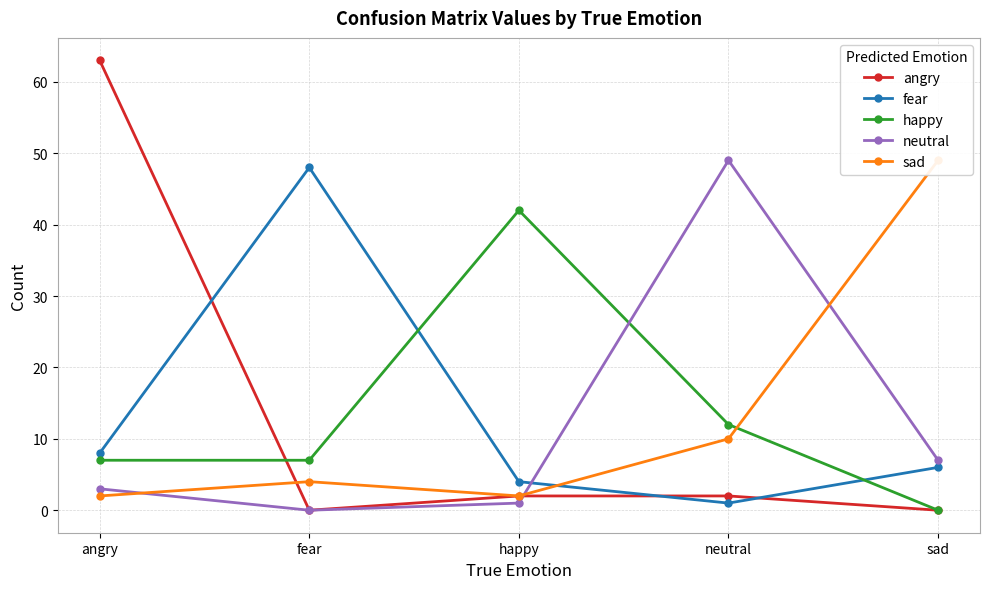

Reading left to right, extract all data points from this chart.

angry: 63	0	2	2	0
fear: 8	48	4	1	6
happy: 7	7	42	12	0
neutral: 3	0	1	49	7
sad: 2	4	2	10	49